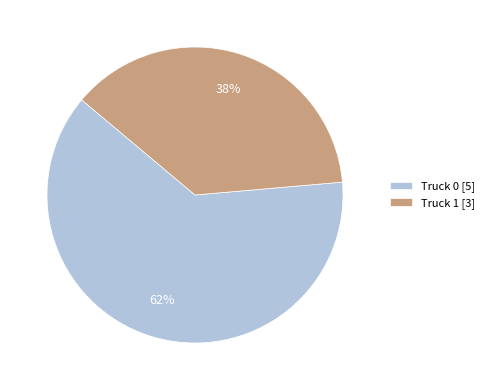

Rank the categories by value from highest to lowest.

Truck 0, Truck 1